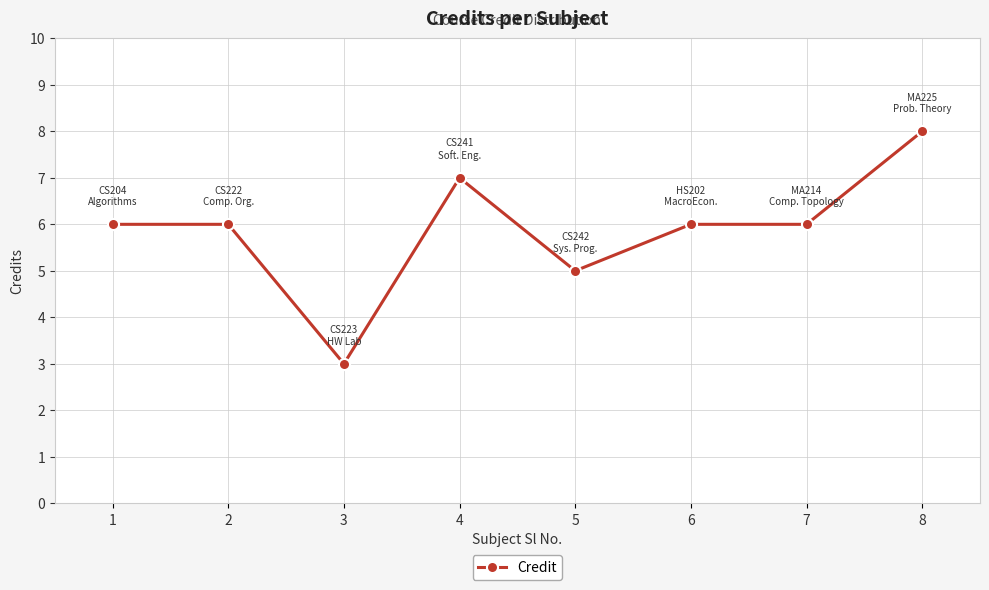

The chart shows a value of 7 at 4. True or false?

True